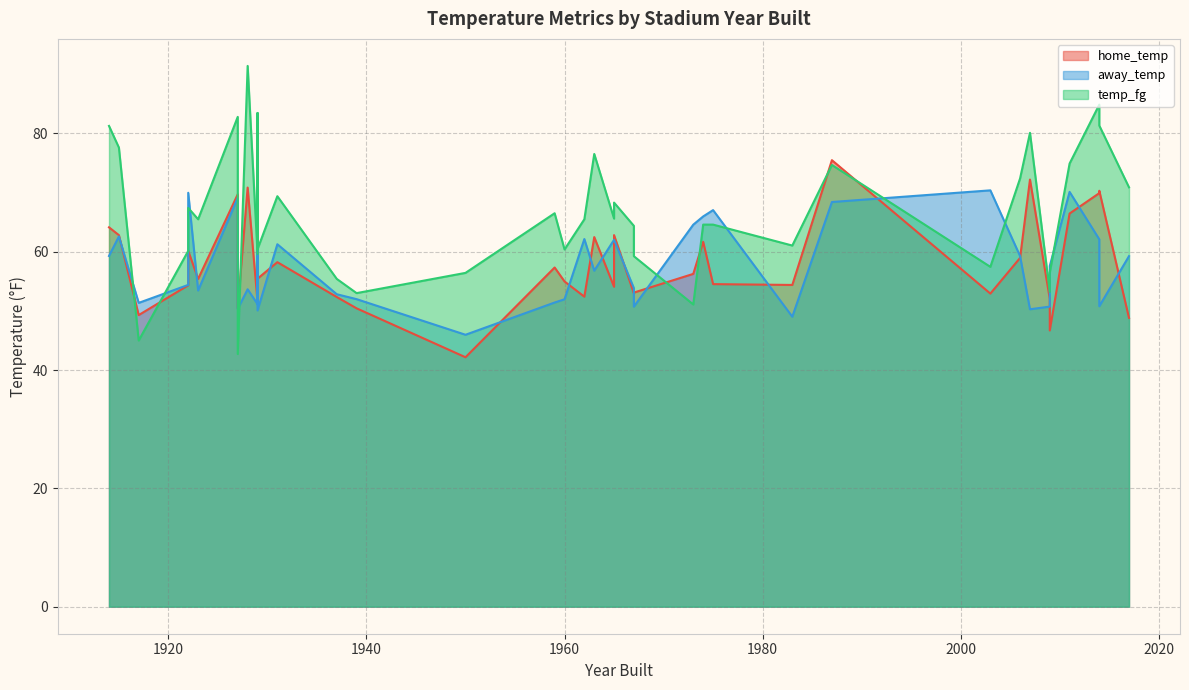

True or false: home_temp has a value of 17.8 at 1929.

False